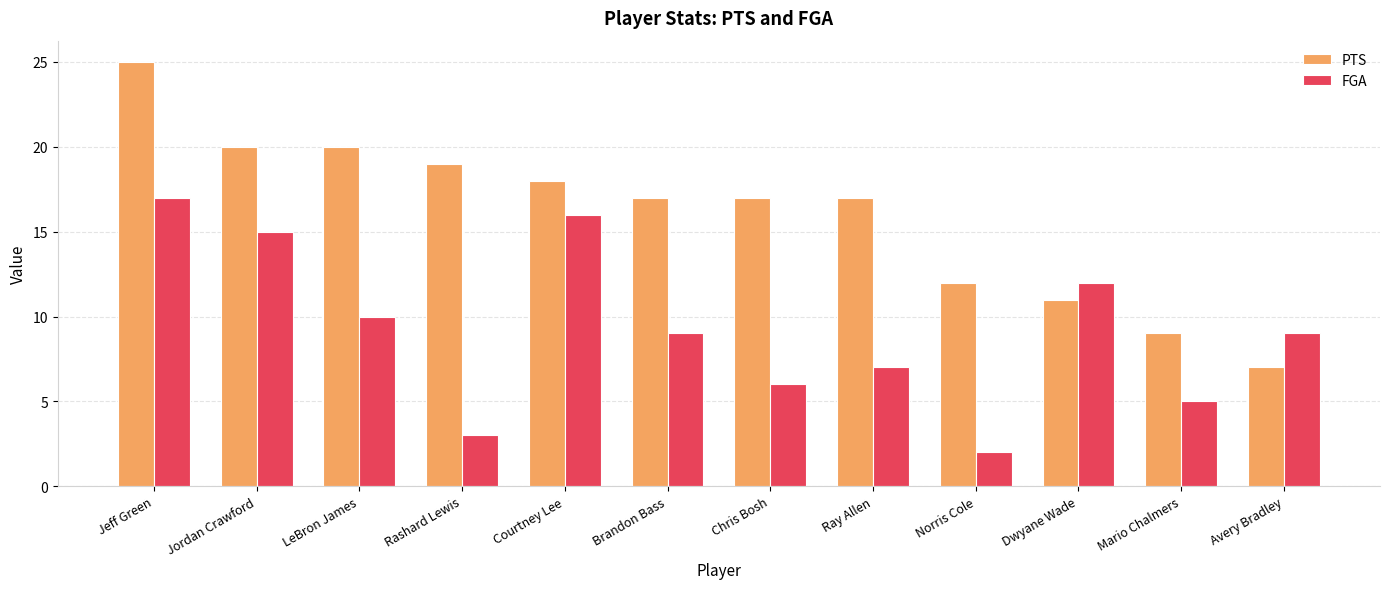

What is the maximum value shown in the chart?

25